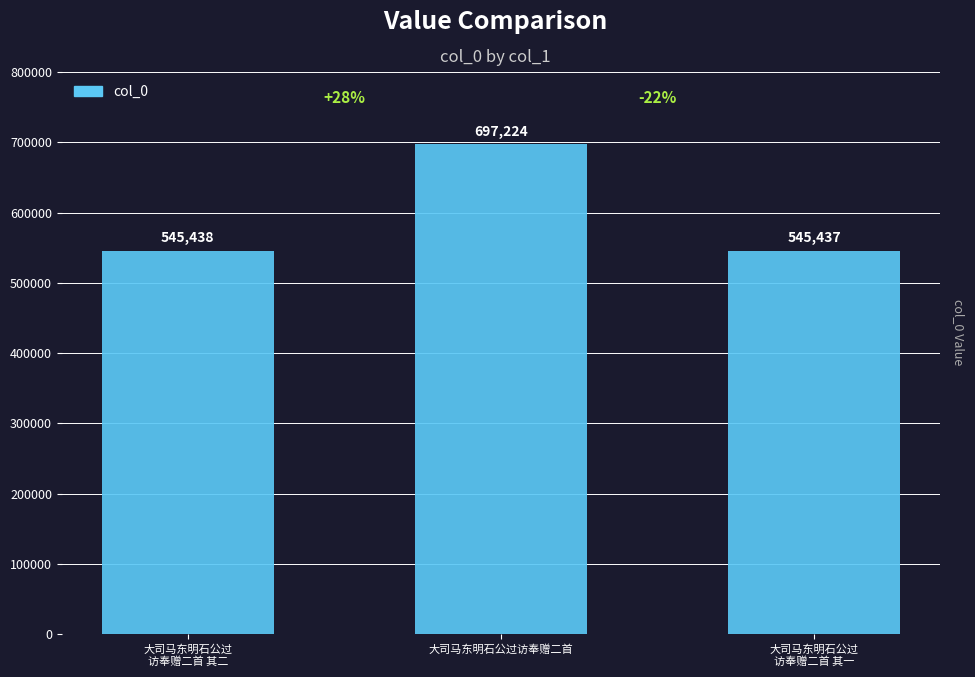

What is the greatest value displayed?

697224